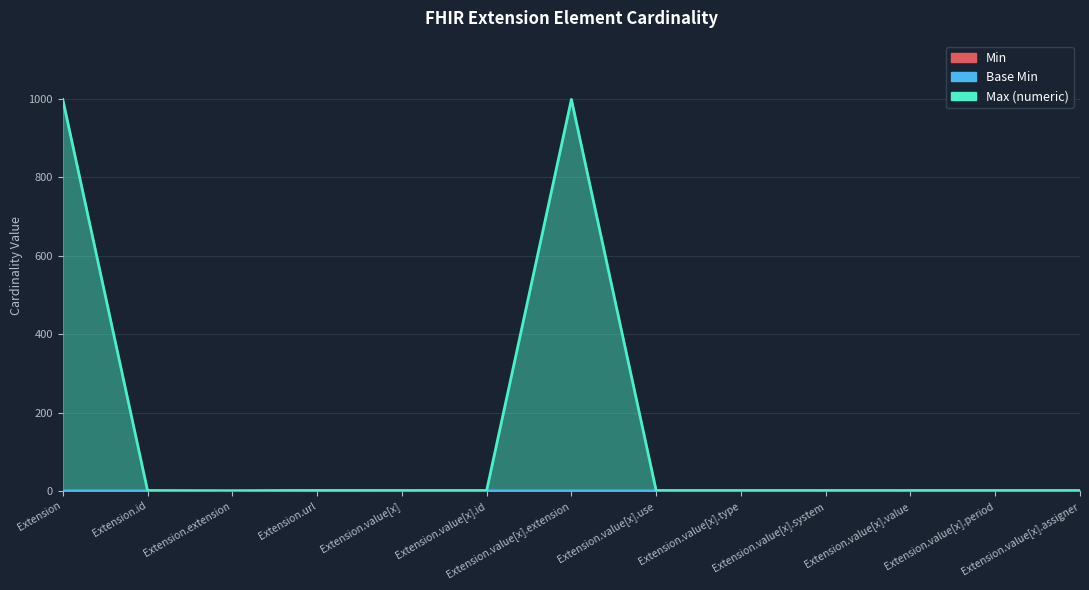

In Base Min, how many points are higher than both neighbors (excluding endpoints)?

1